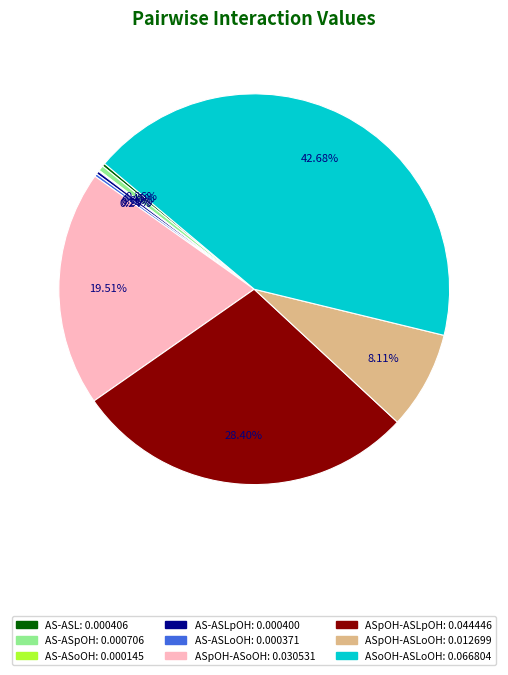

Is there a majority slice in this chart?

No